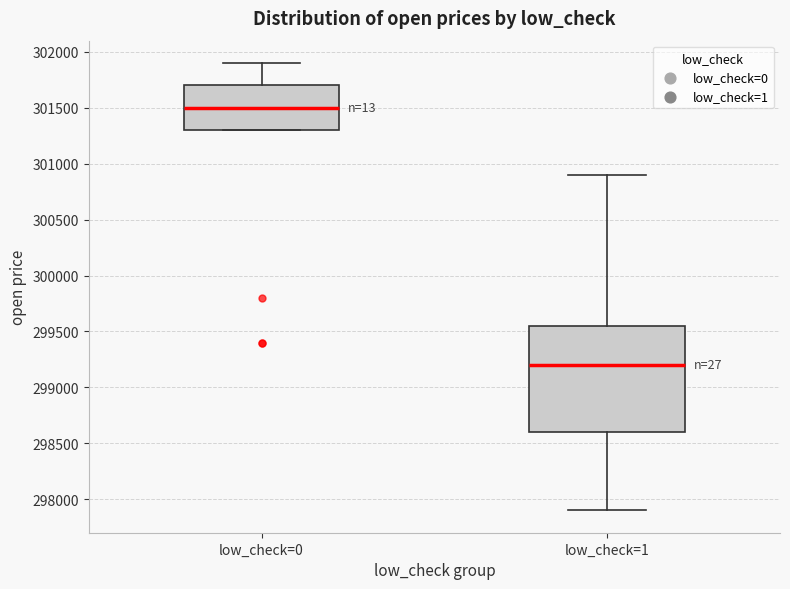

Which box has the highest median line?

low_check=0